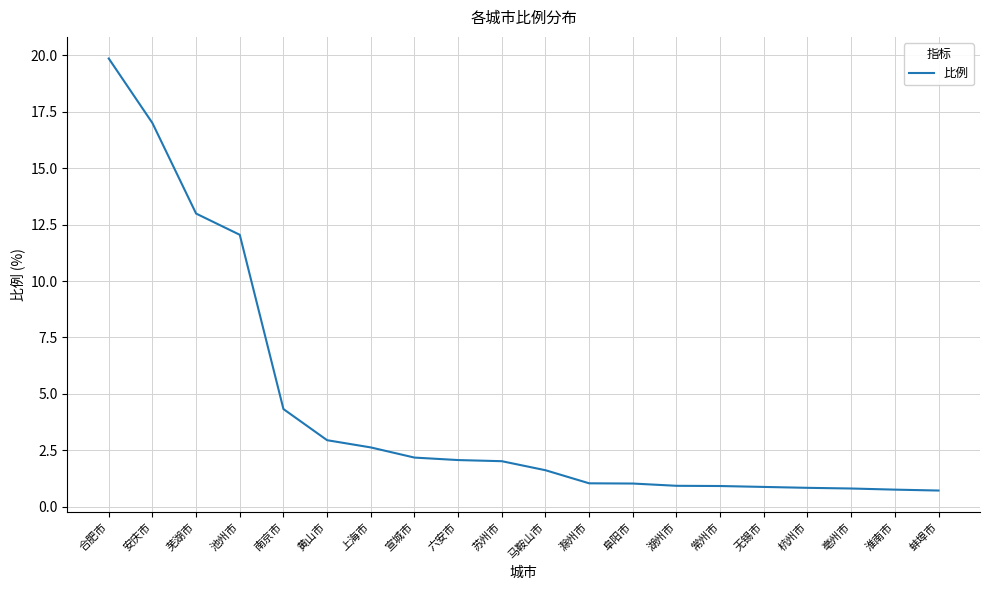

True or false: the data shows 10.7 at 安庆市.

False